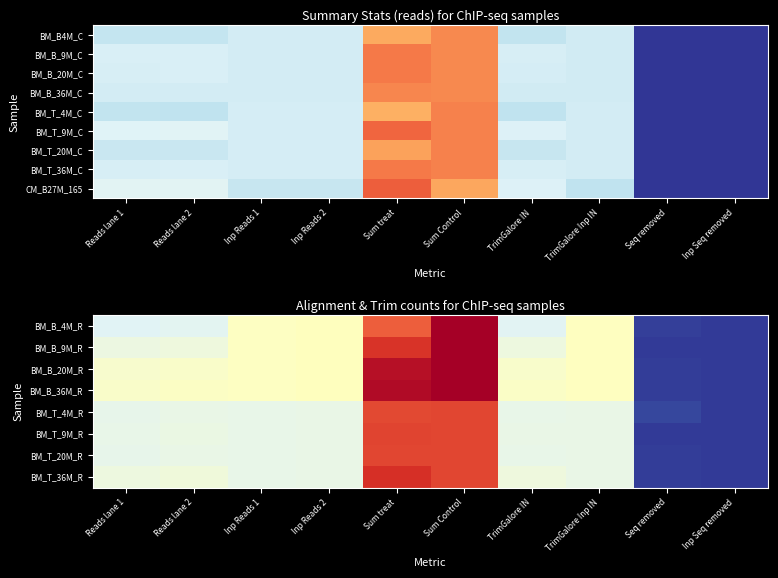

At how many categories does at least one series exceed 31582242?

8